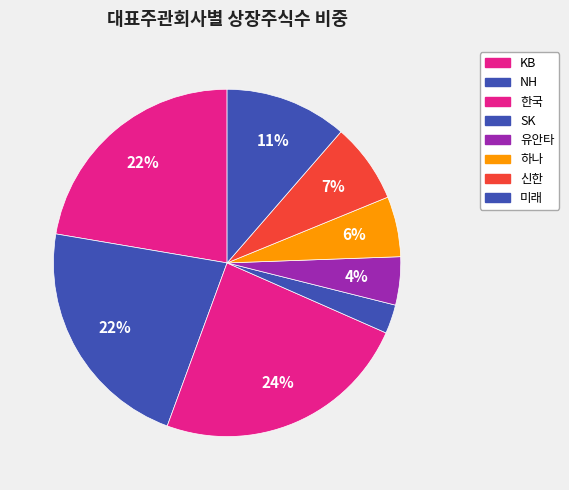

Count the number of slices in the pie.

8